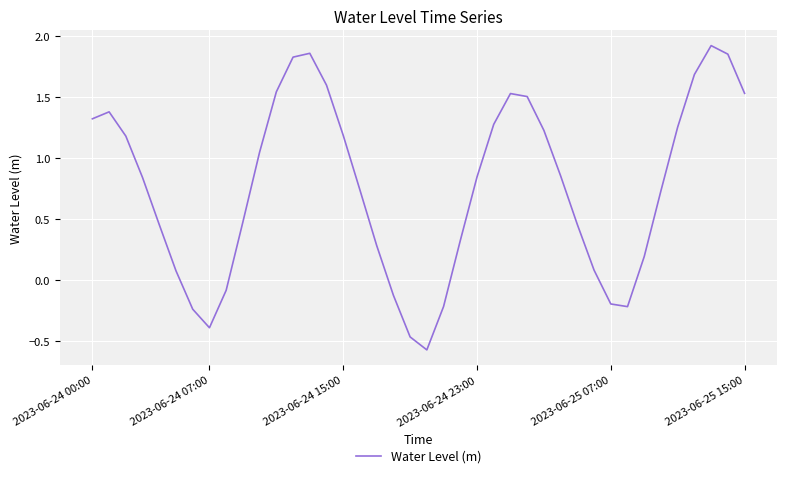

Is this an area chart (filled region under the line)?

No